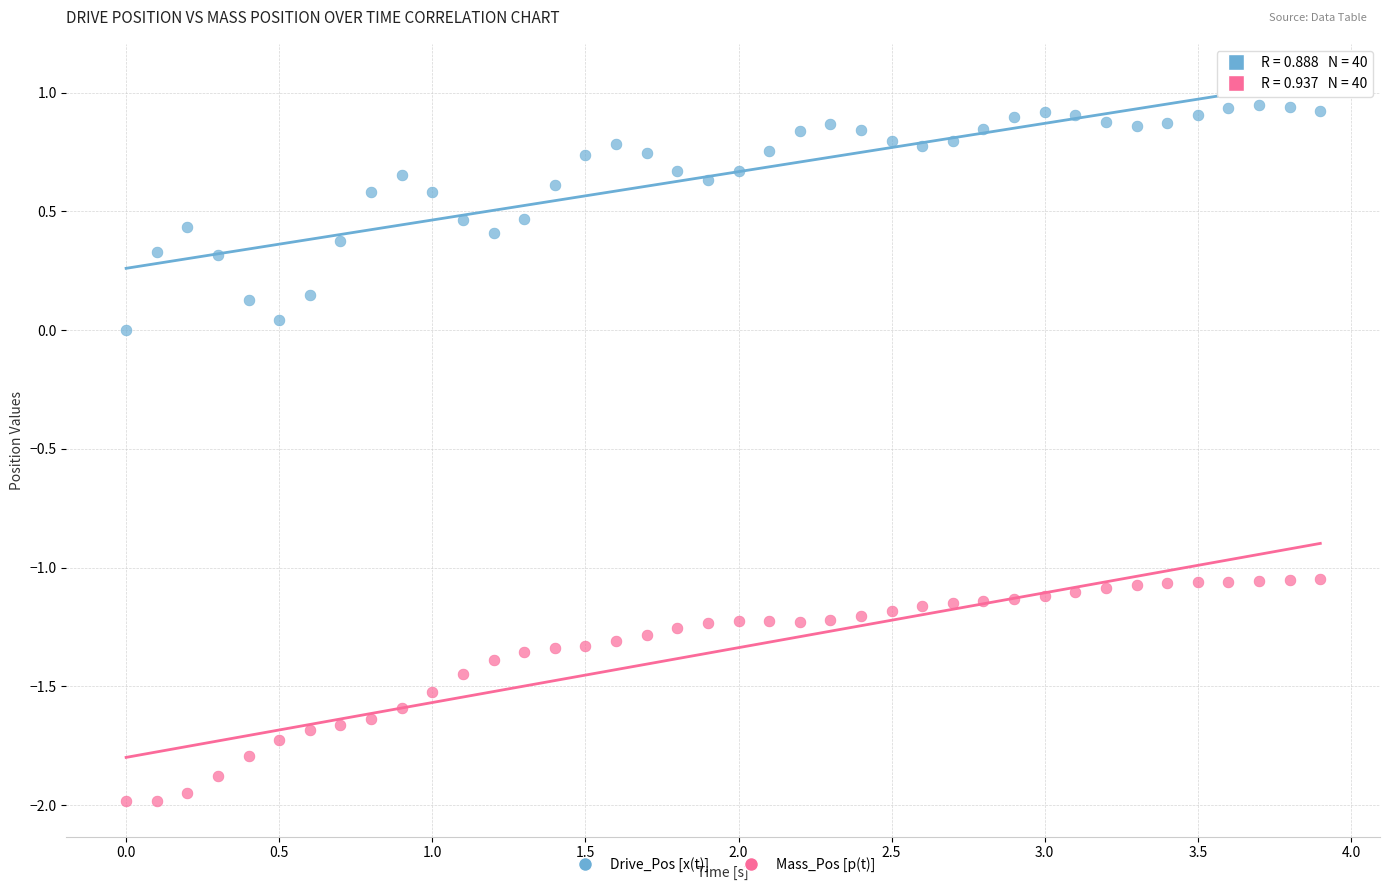

Across all data points, what is the range of Y values (max minus min)?

2.9